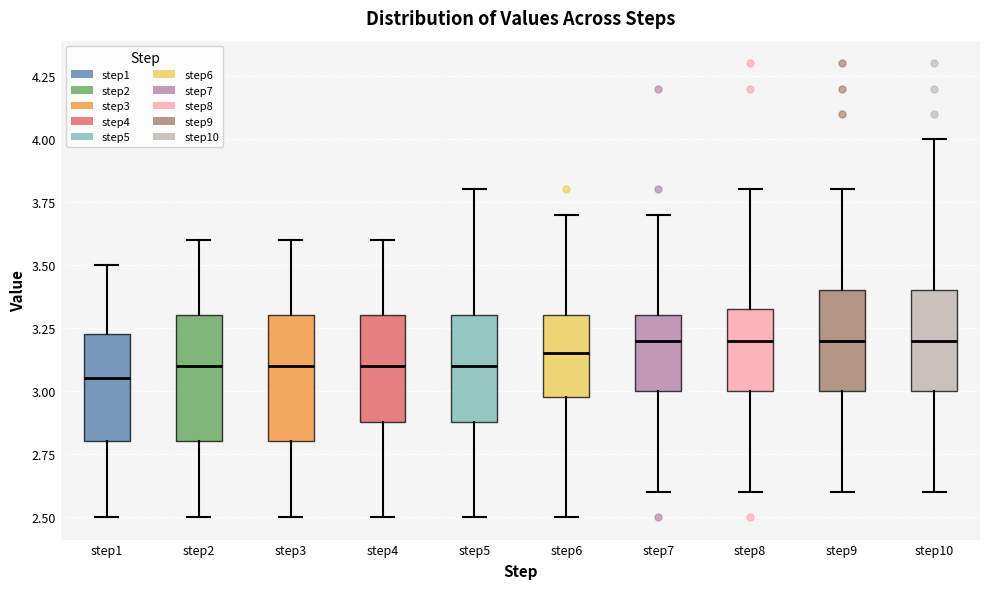

Reading left to right, read every box against the y-axis: the position of its median line, the range the box covers, and the ends of its whiskers. The values are not printed on the chart, so give them approximately, as read against the axis.

step1: median 3.05, box 2.80 to 3.25, whiskers 2.50 to 3.50
step2: median 3.10, box 2.80 to 3.30, whiskers 2.50 to 3.60
step3: median 3.10, box 2.80 to 3.30, whiskers 2.50 to 3.60
step4: median 3.10, box 2.90 to 3.30, whiskers 2.50 to 3.60
step5: median 3.10, box 2.90 to 3.30, whiskers 2.50 to 3.80
step6: median 3.15, box 3.00 to 3.30, whiskers 2.50 to 3.70
step7: median 3.20, box 3.00 to 3.30, whiskers 2.60 to 3.70
step8: median 3.20, box 3.00 to 3.35, whiskers 2.60 to 3.80
step9: median 3.20, box 3.00 to 3.40, whiskers 2.60 to 3.80
step10: median 3.20, box 3.00 to 3.40, whiskers 2.60 to 4.00